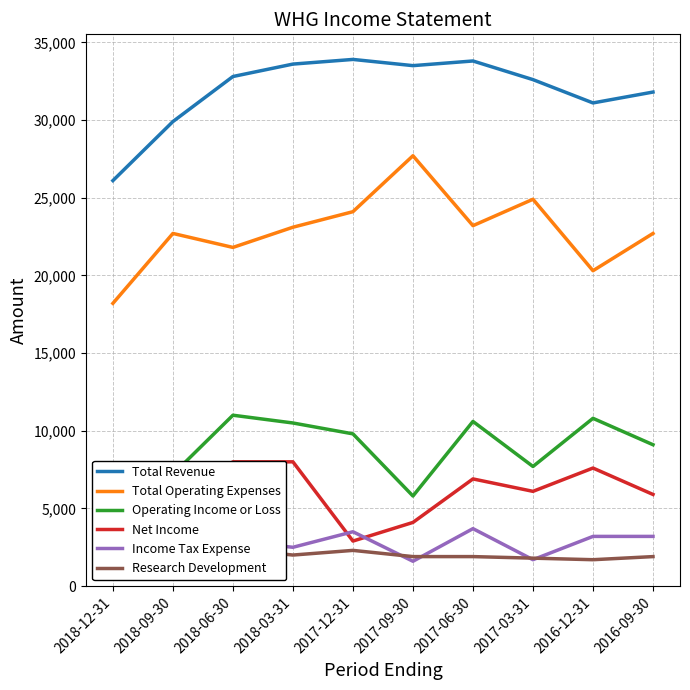

What is the label of the 2nd point from the left?

2018-09-30